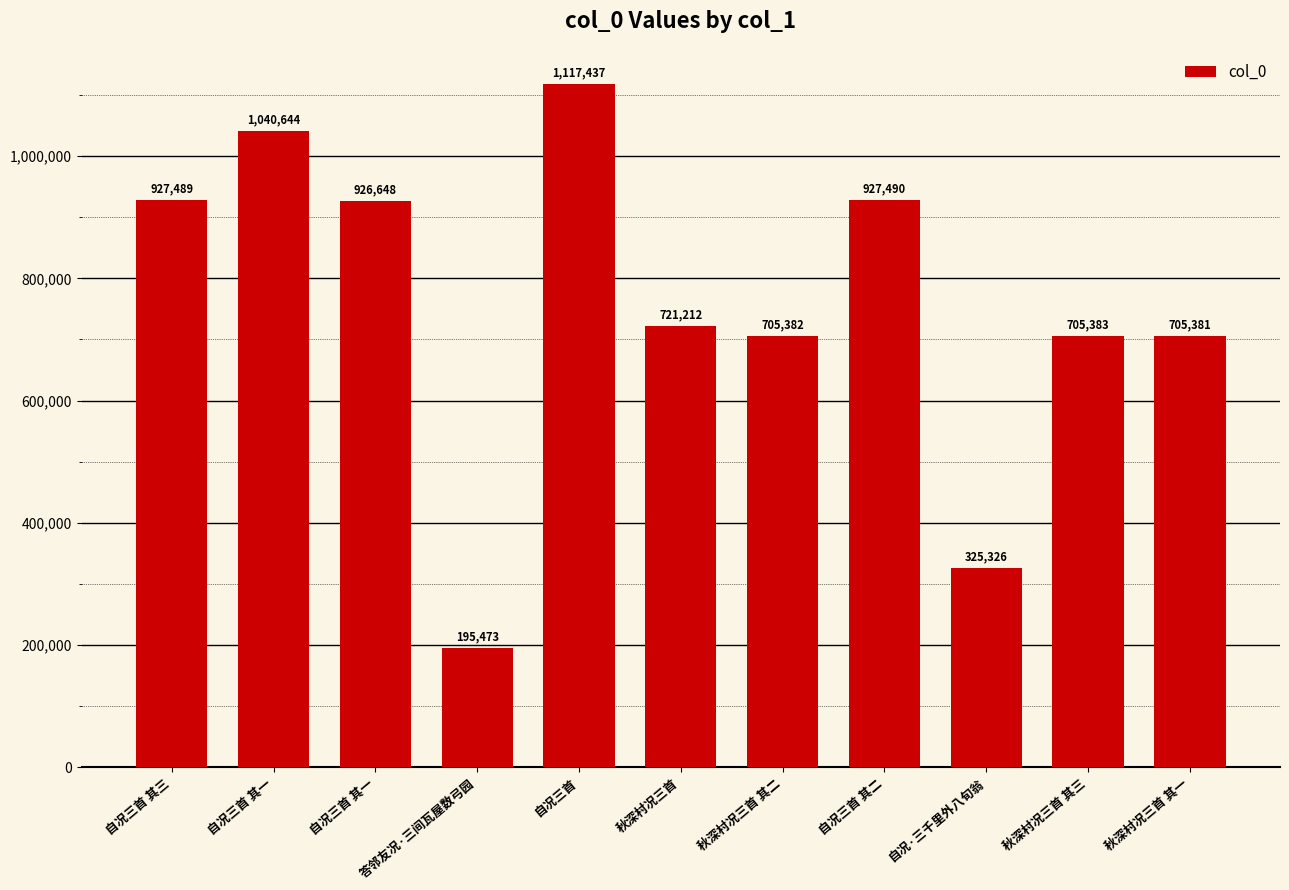

Reading left to right, extract all data points from this chart.

自况三首 其三=927489	自况三首 其一=1040644	自况三首 其一=926648	答邻友况·三间瓦屋数弓园=195473	自况三首=1117437	秋深村况三首=721212	秋深村况三首 其二=705382	自况三首 其二=927490	自况·三千里外八旬翁=325326	秋深村况三首 其三=705383	秋深村况三首 其一=705381